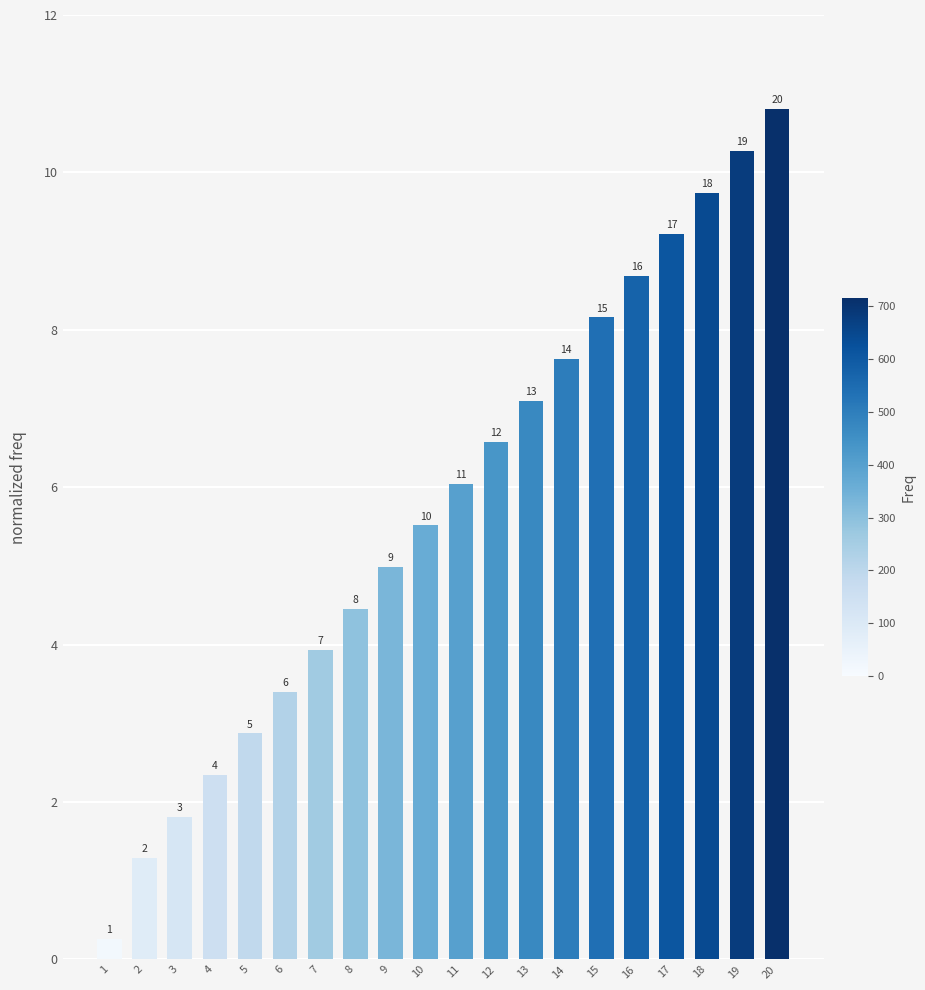

How many bars are there in total?

20